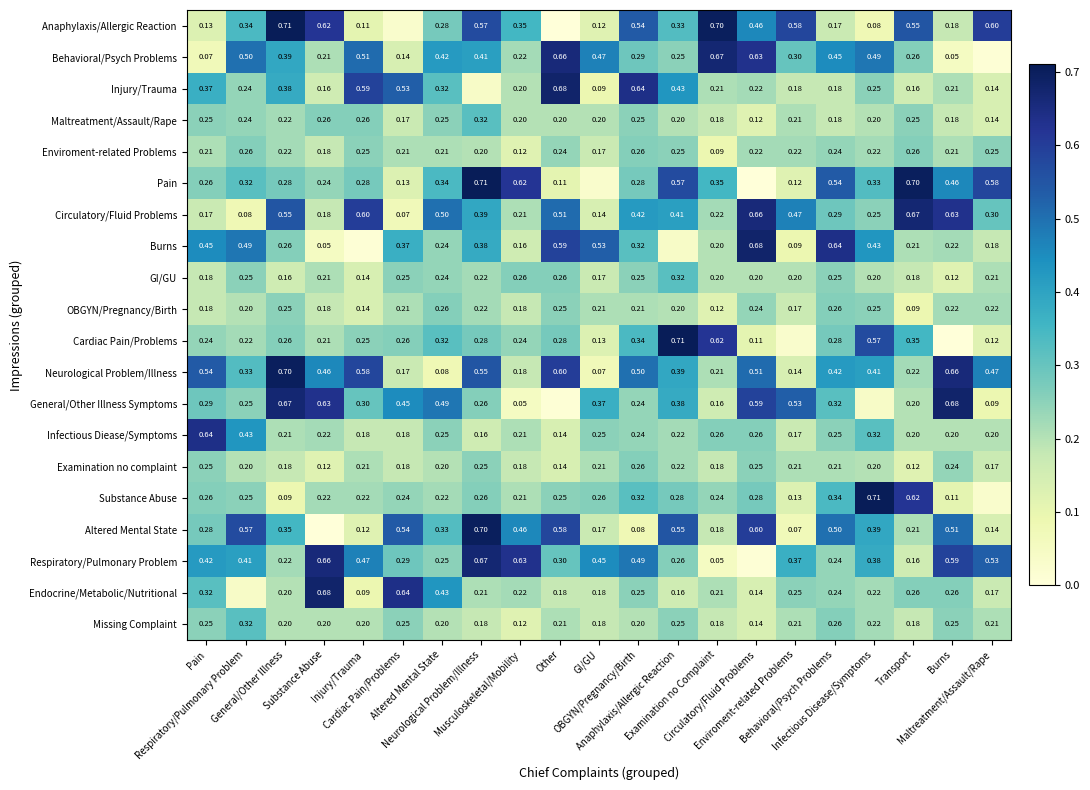

Where is Injury/Trauma nearest to the value 0?

Neurological Problem/Illness